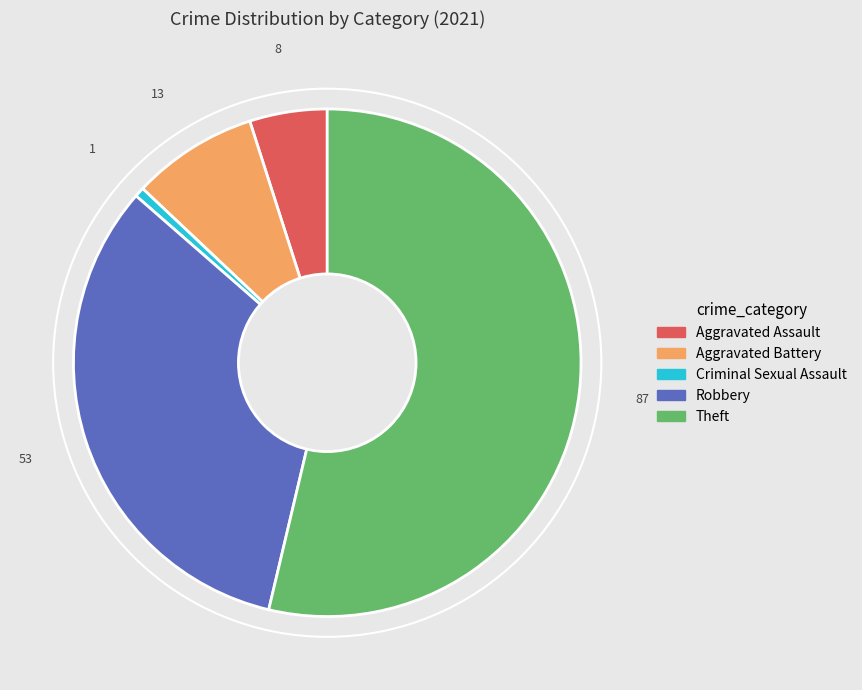

Is there any slice that represents more than half of the pie?

Yes